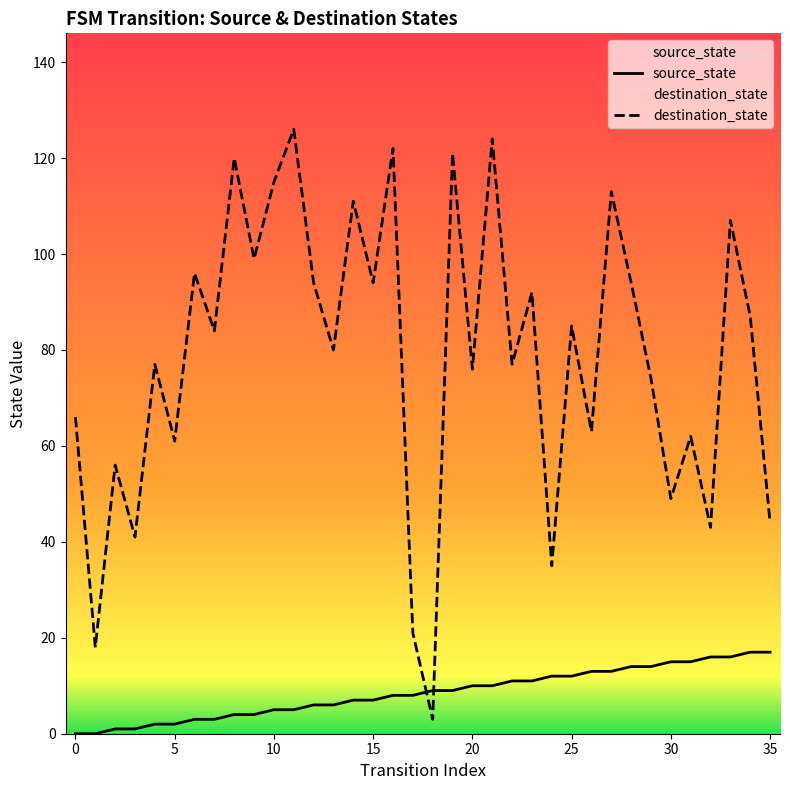

What is the sum of all source_state values?

306